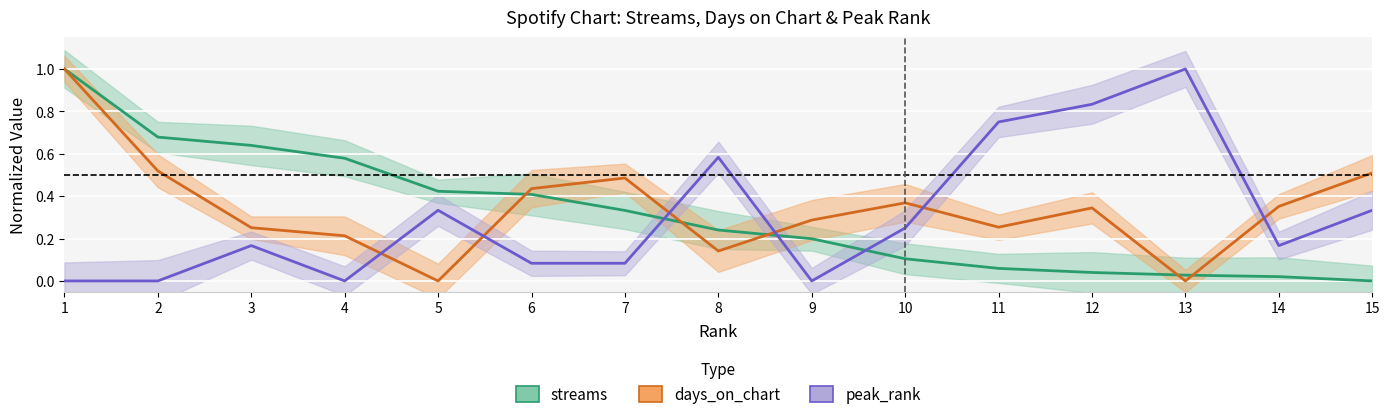

How many lines are shown in the chart?

3